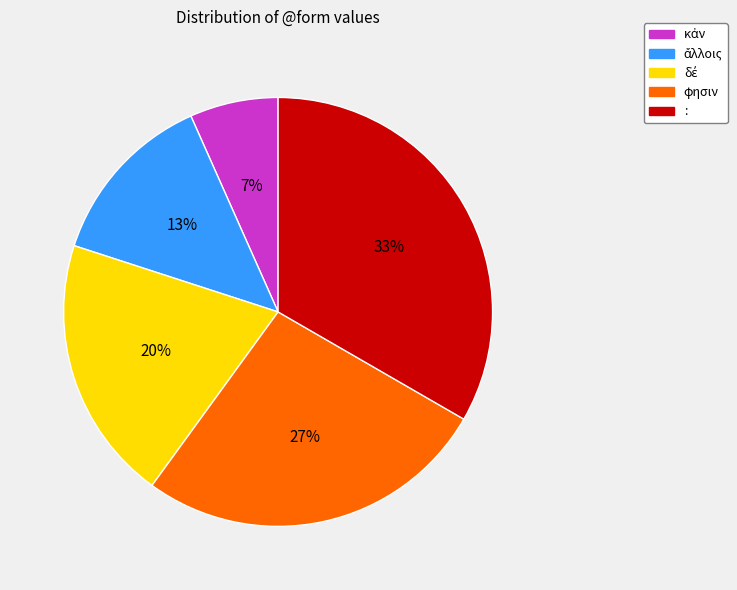

Between φησιν and :, which is larger?

: